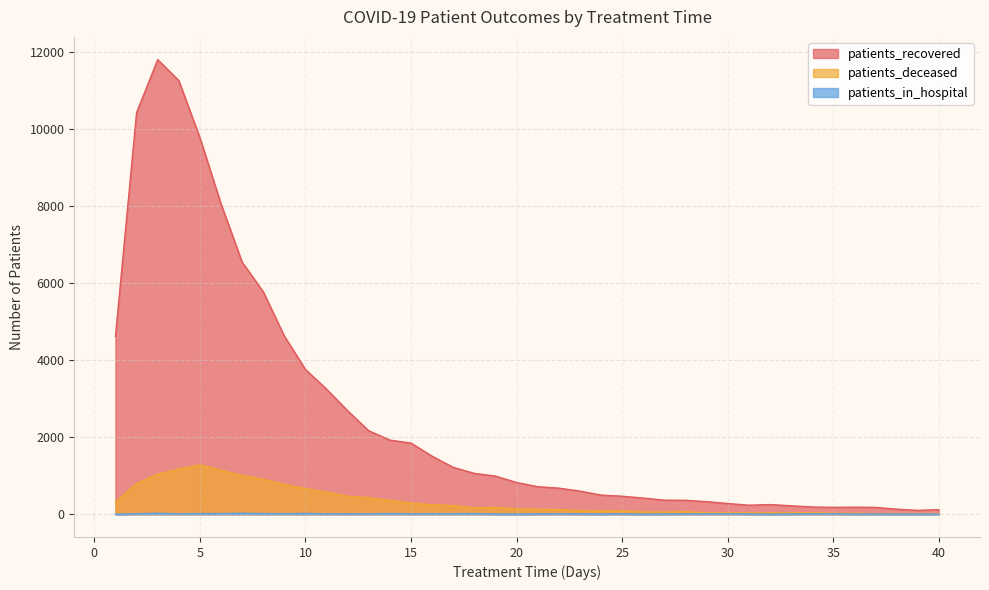

What is the total value across all series at 37?

198